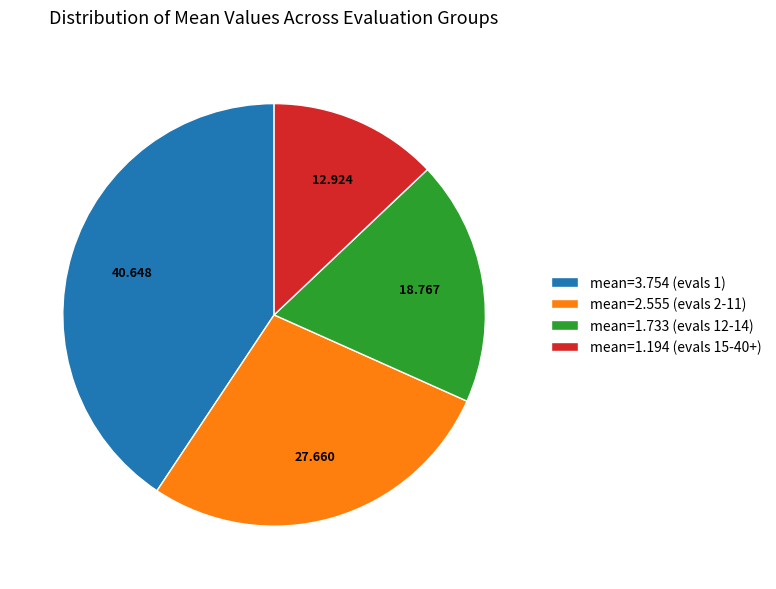

Is mean=1.194 (evals 15-40+) the majority of the pie?

No